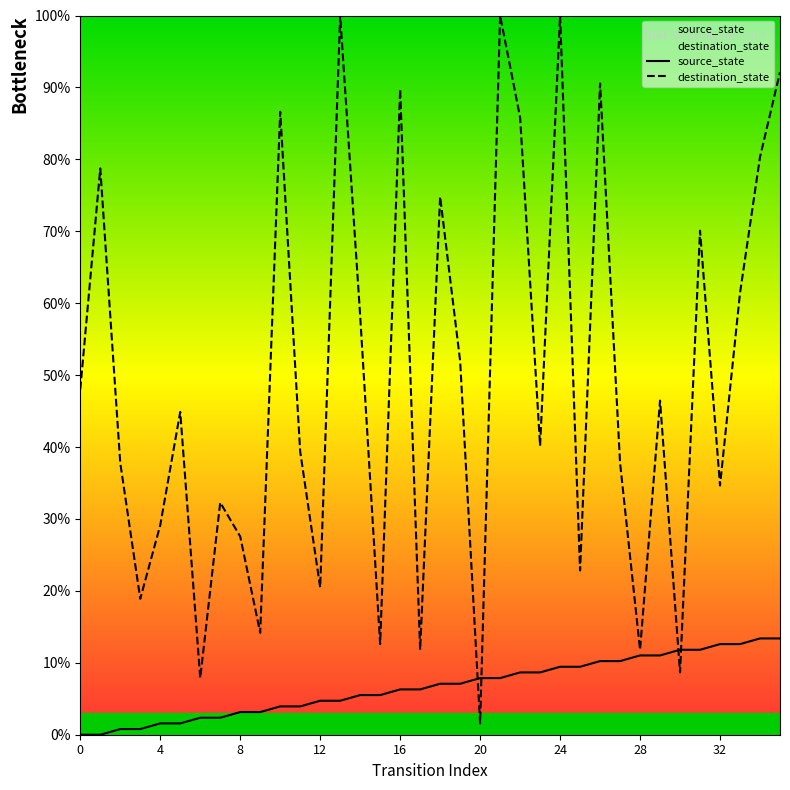

Which series has the largest Y range (max minus min)?

destination_state